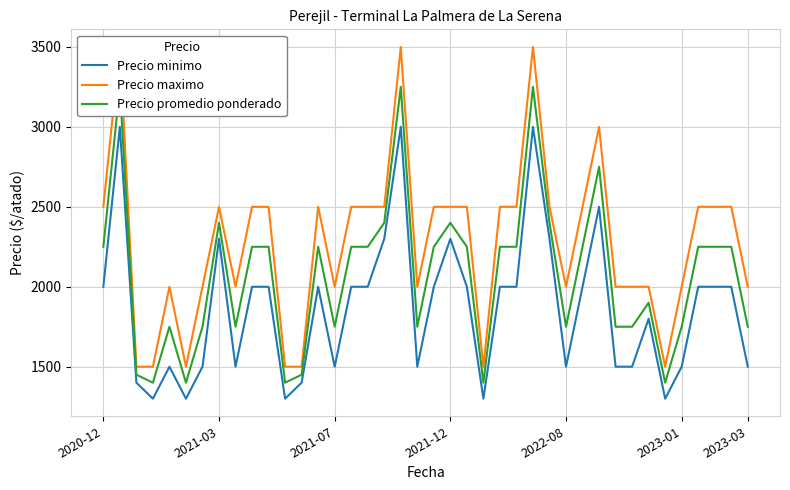

What is the maximum value for Precio minimo?

3000